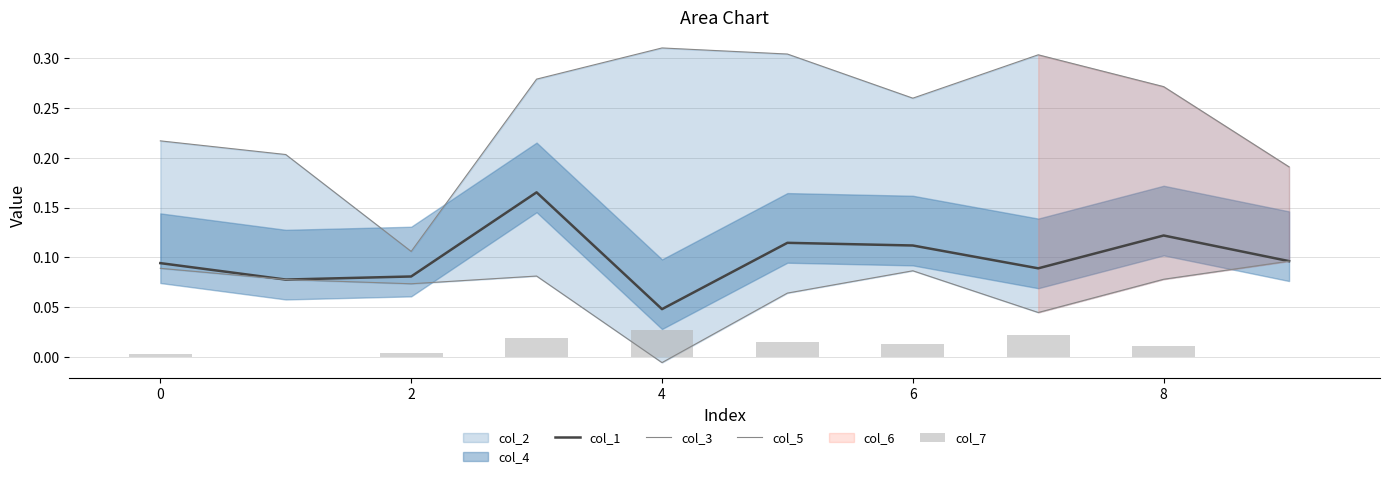

Is it true that col_1 equals 0.0 at 6?

False